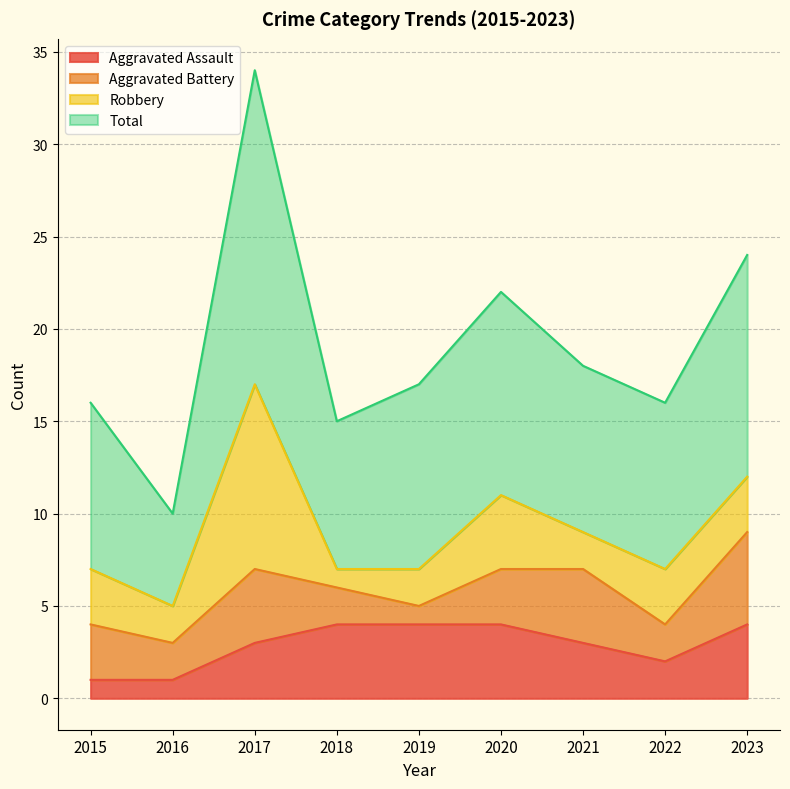

What is the difference between the second highest and second lowest values in the Aggravated Assault series?

3